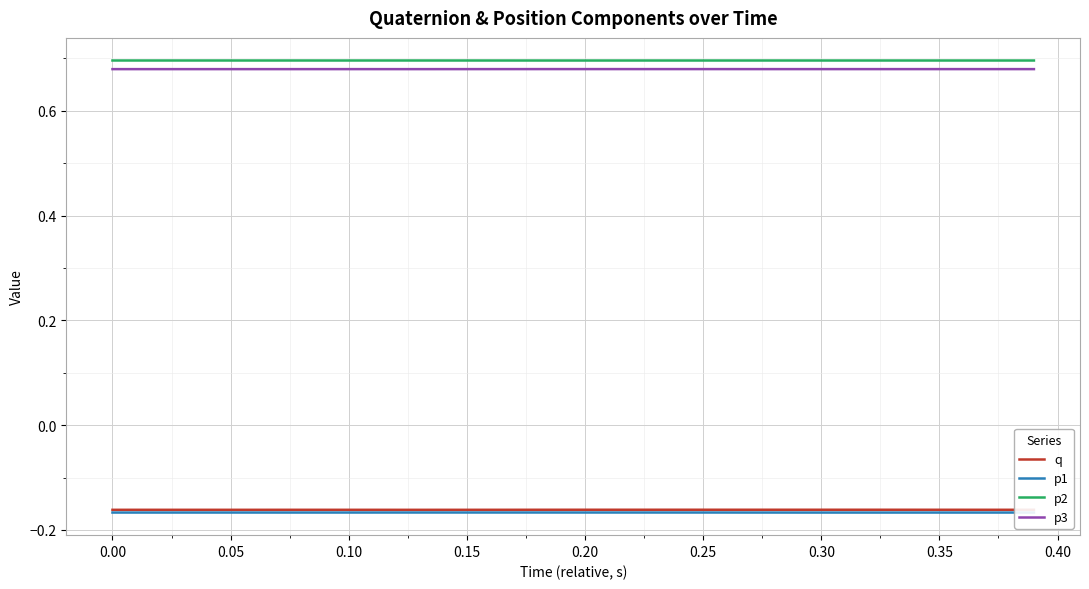

Count the p3 values in the range 0 to 1.

40